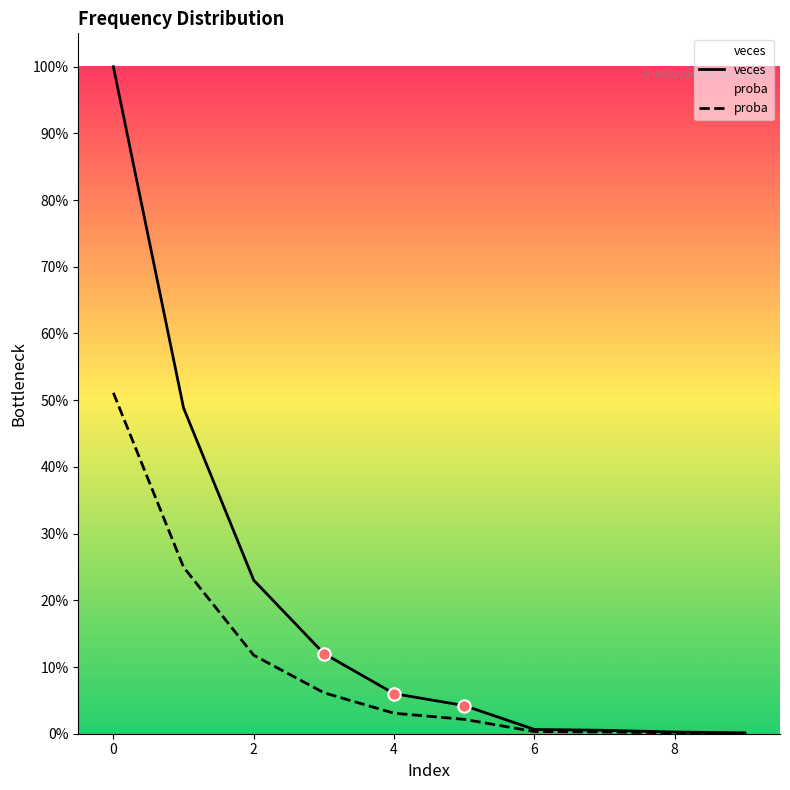

Which series contains the lowest Y value?

proba